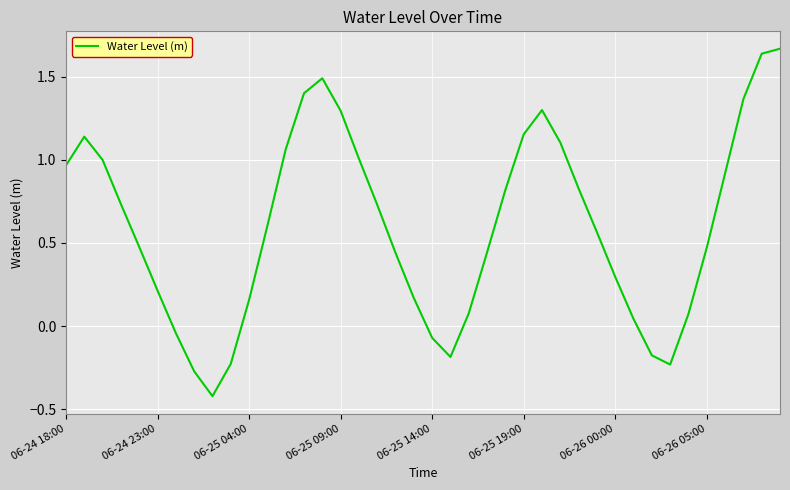

What is the smallest value displayed?

-0.4